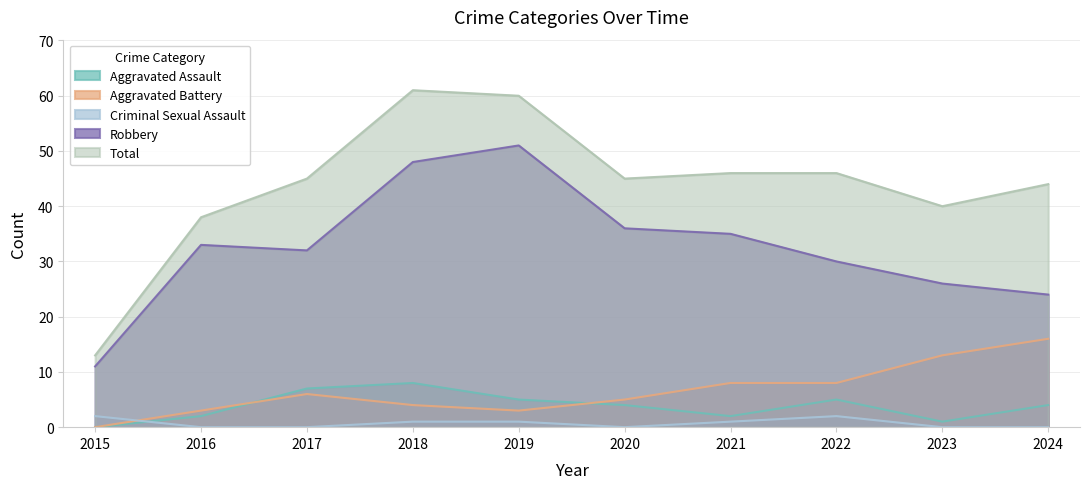

What is the maximum value shown in the chart?

61